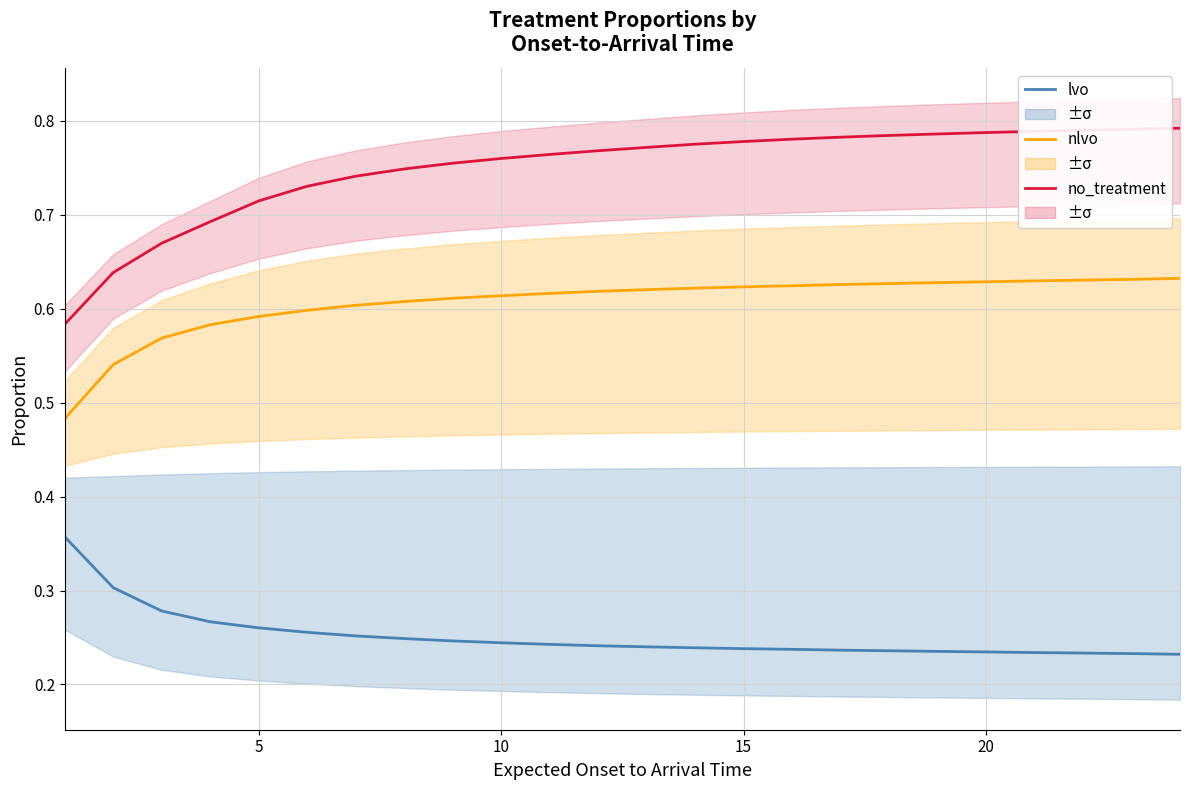

Does the chart have visible grid lines?

Yes